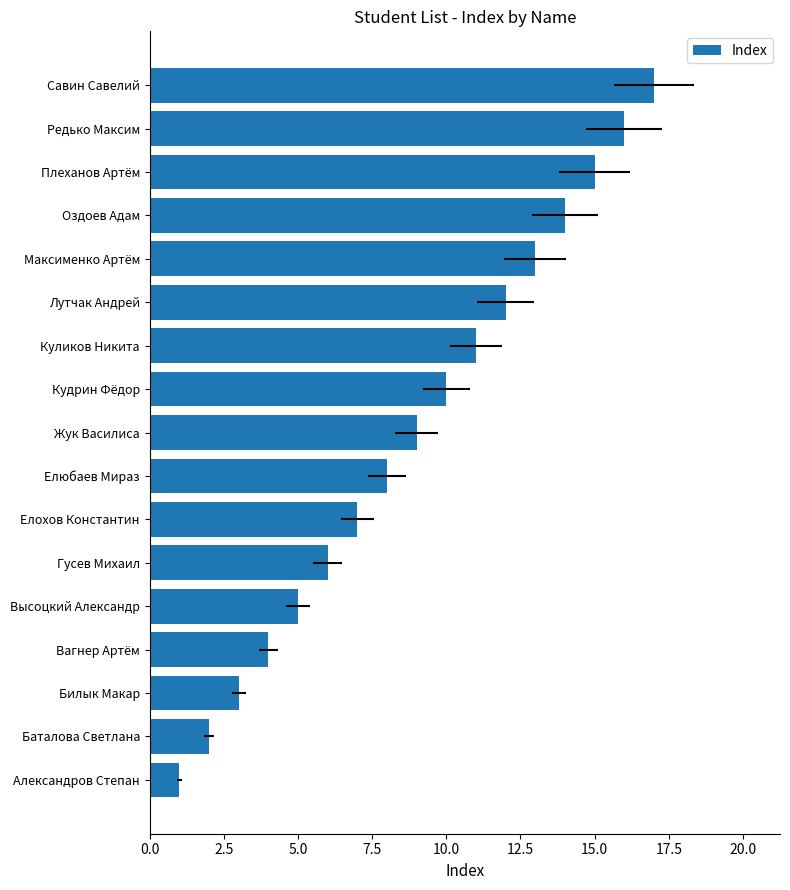

How many categories are shown in the chart?

17